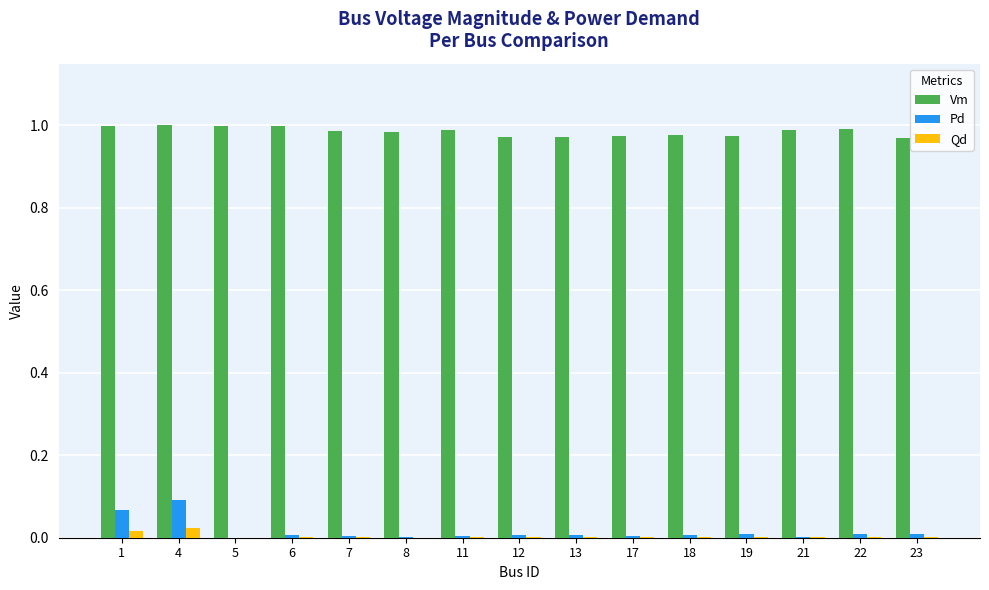

Between 4 and 8, which series saw the biggest shift?

Pd